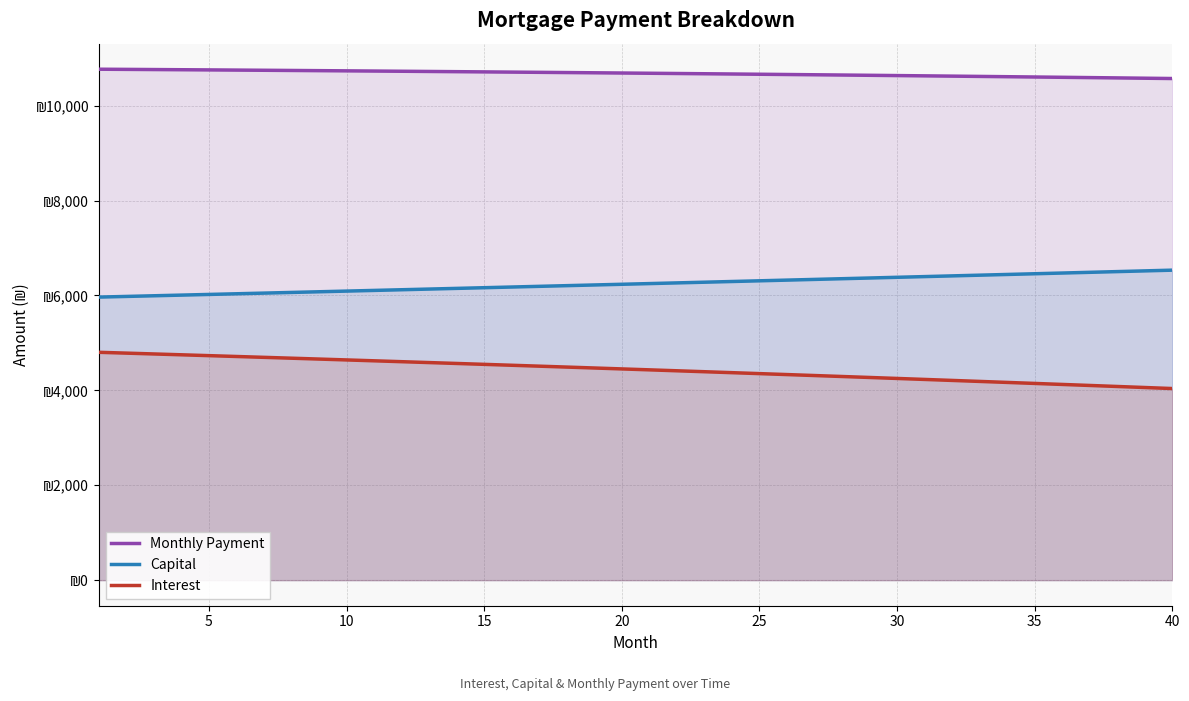

At which label is Capital closest to 6250?

20